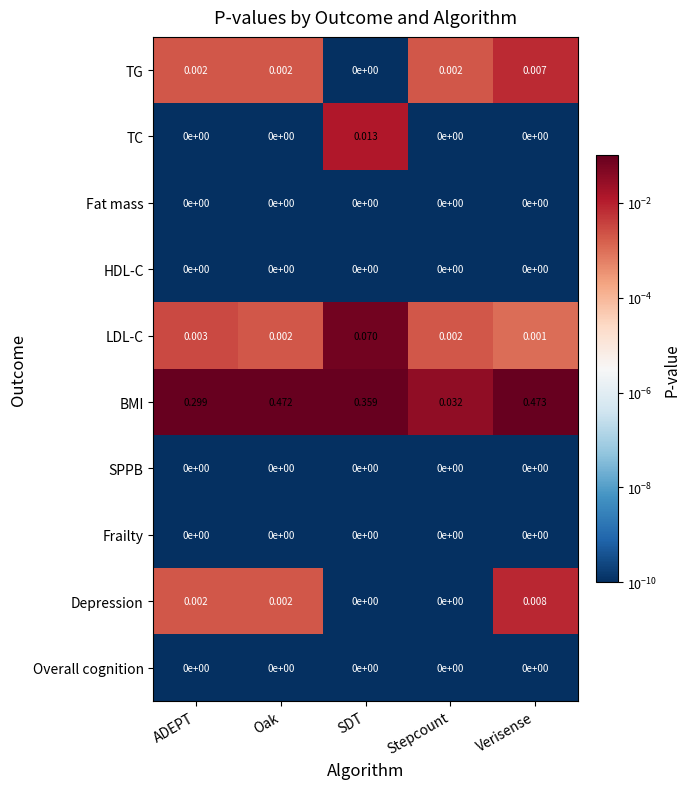

Between Oak and Verisense, which series saw the biggest shift?

Depression